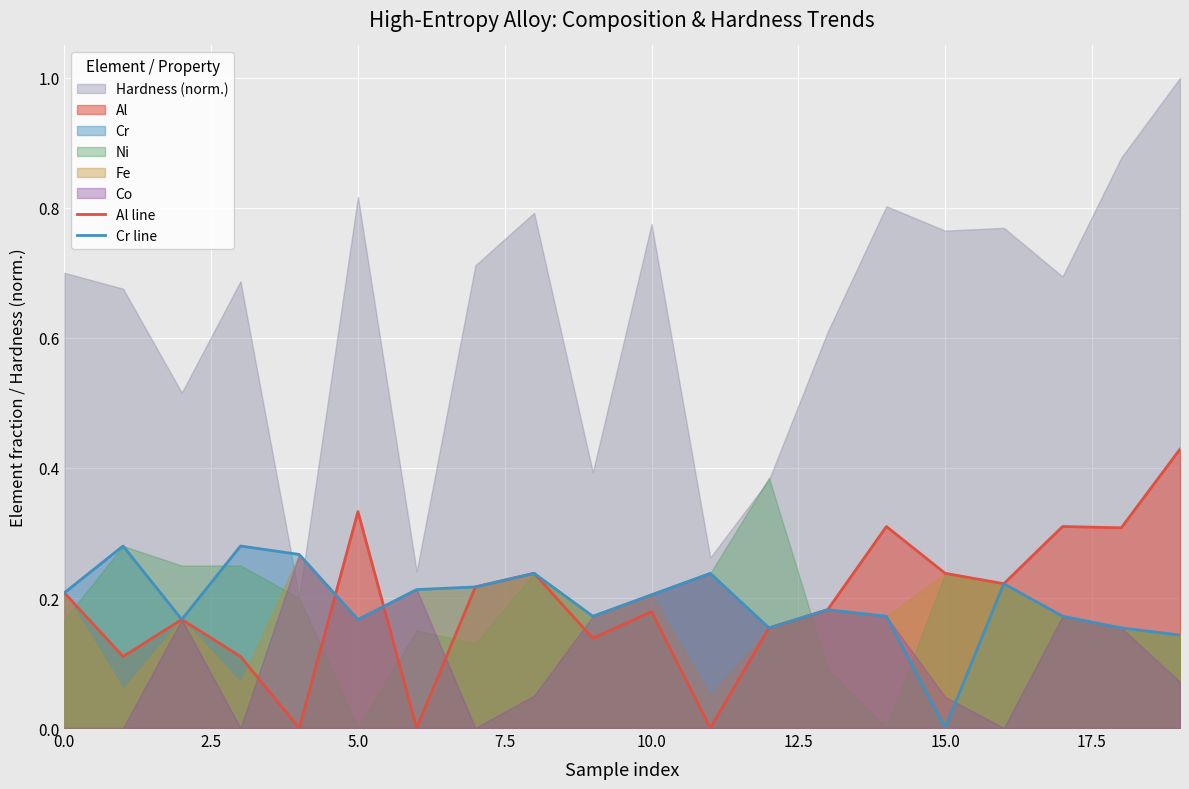

Count the Cr line values in the range 0 to 1.

20